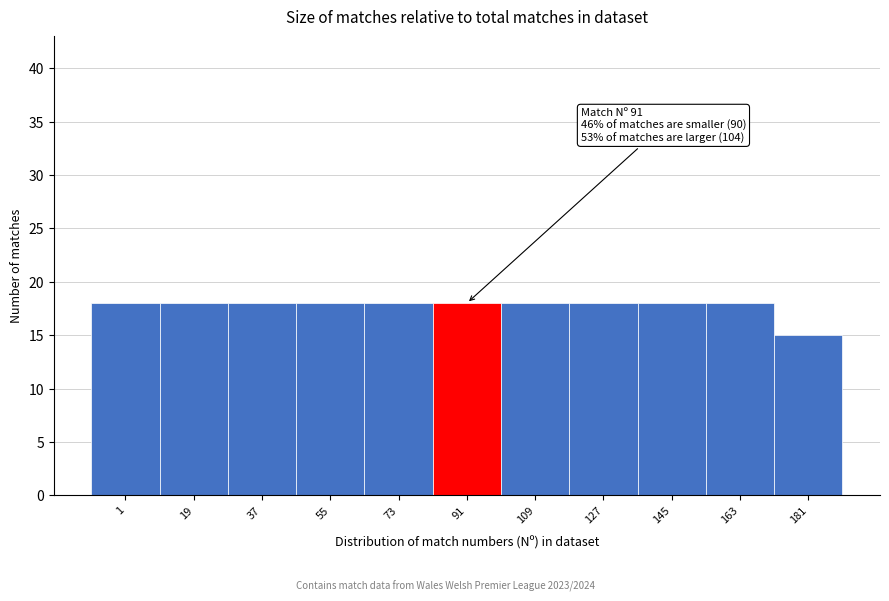

Reading left to right, what are all the values shown in this chart?

18	18	18	18	18	18	18	18	18	18	15